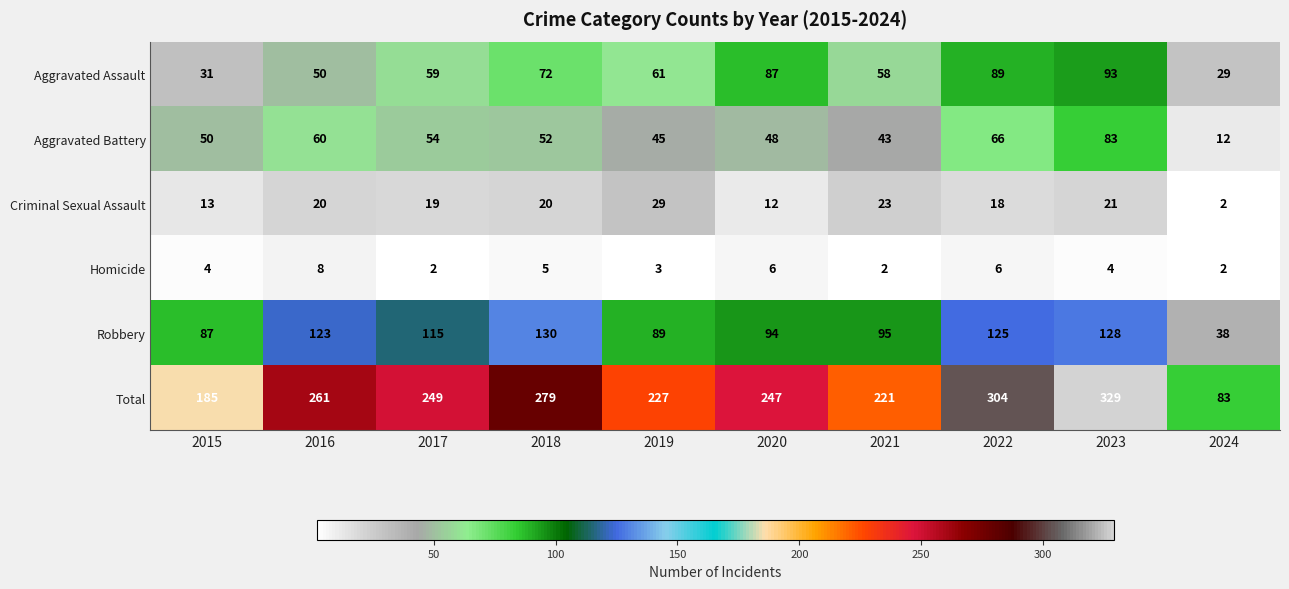

Which category has the highest value across all series?

2023